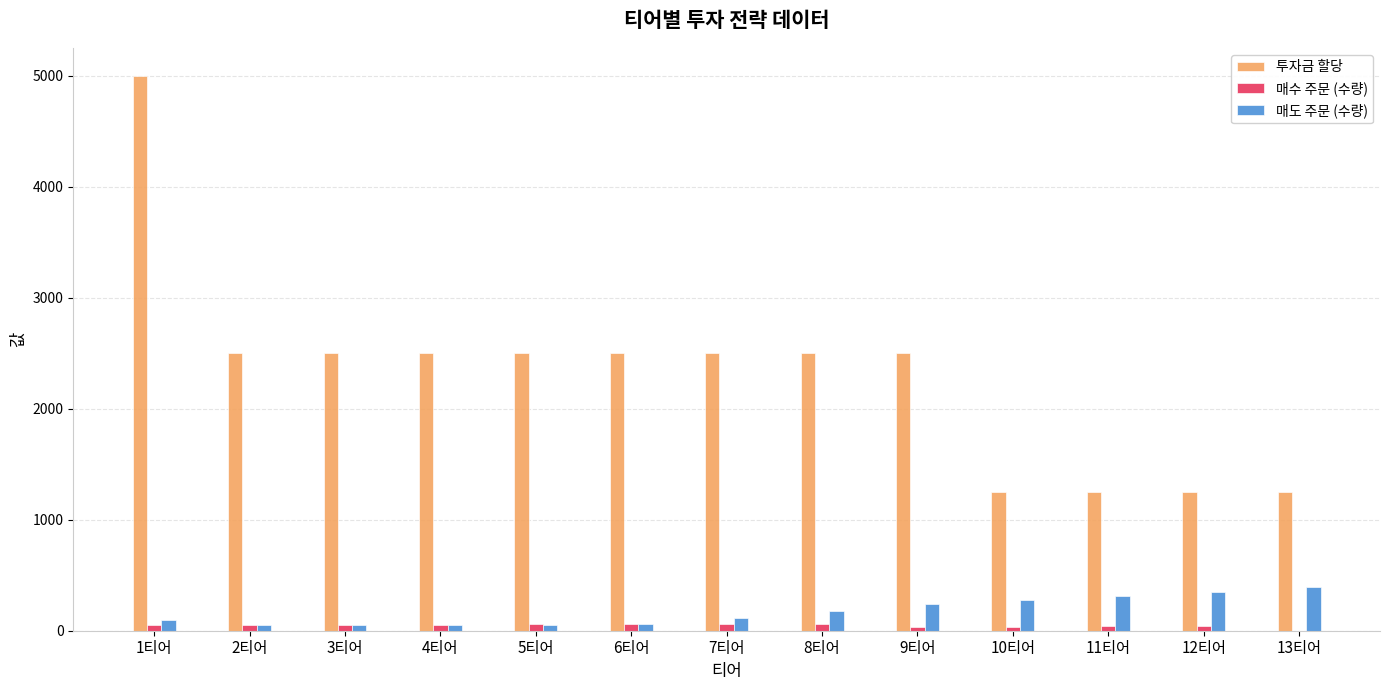

At which category is the sum across all series the highest?

1티어